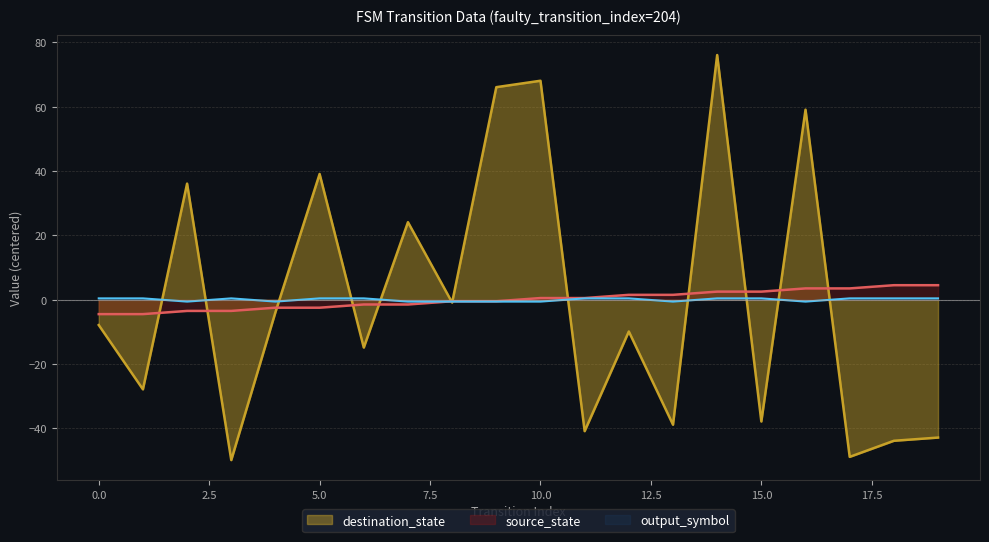

At which category is the sum across all series the highest?

14